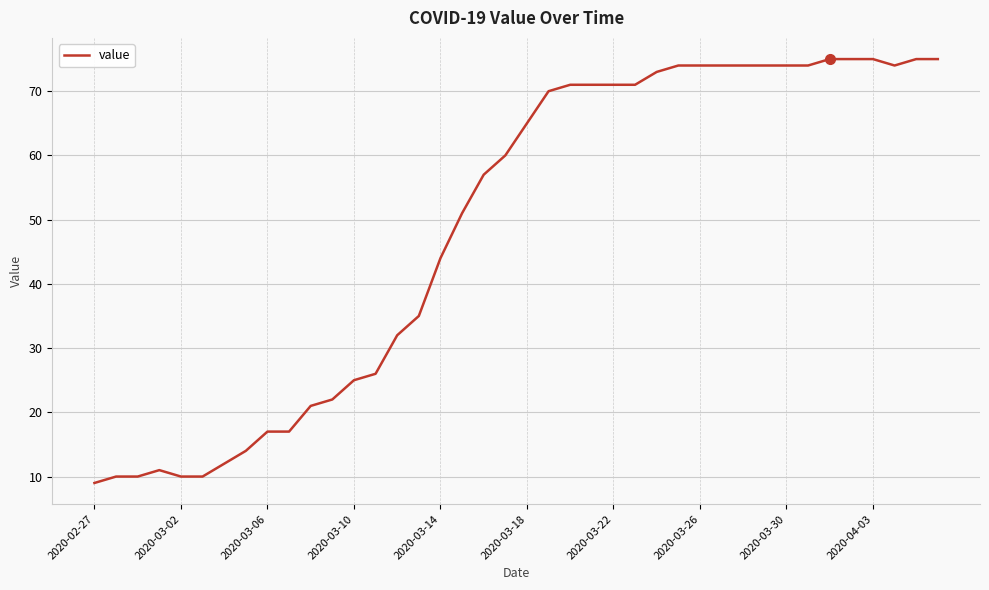

What is the sum of all values?

1952